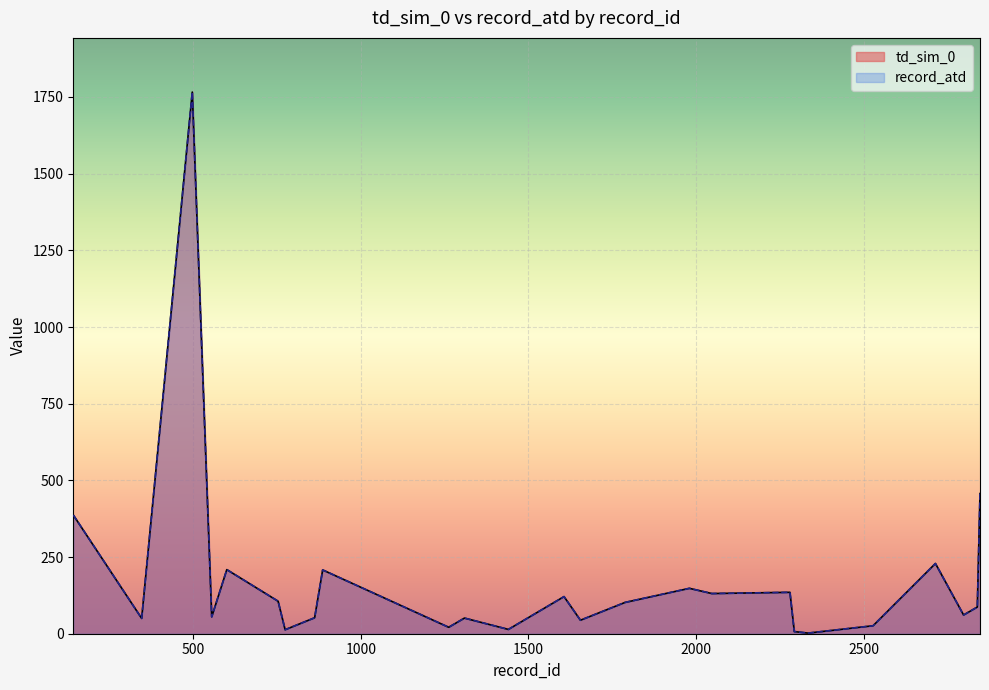

True or false: td_sim_0 and record_atd intersect in this chart.

False